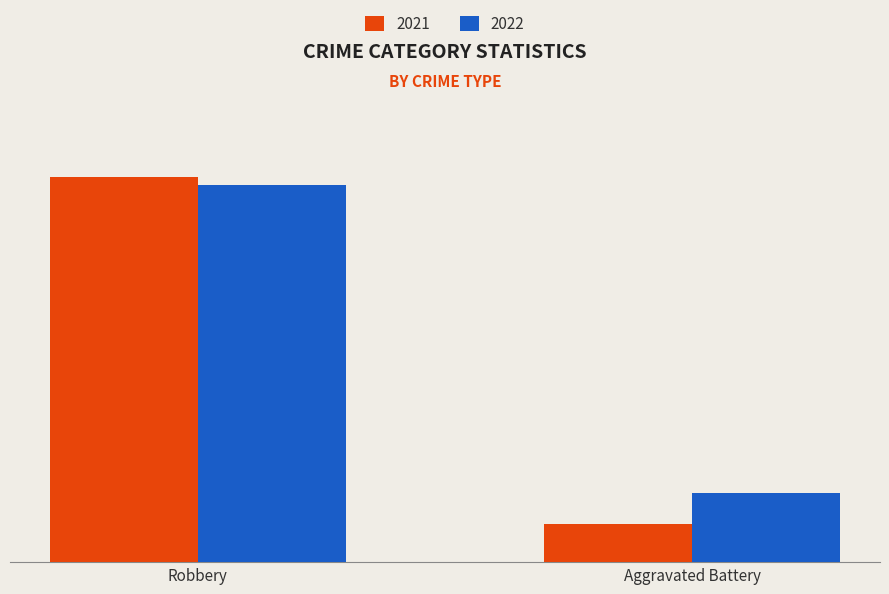

Are the bars grouped side by side (vs. stacked)?

Yes